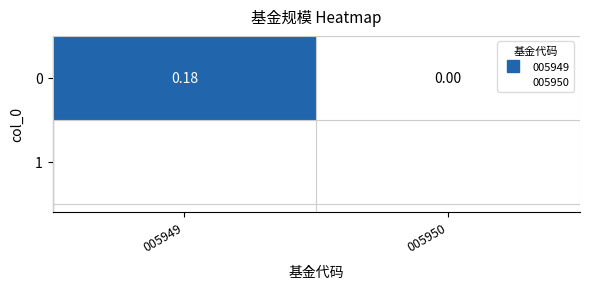

List the labels in order of value, smallest first.

005950, 005949